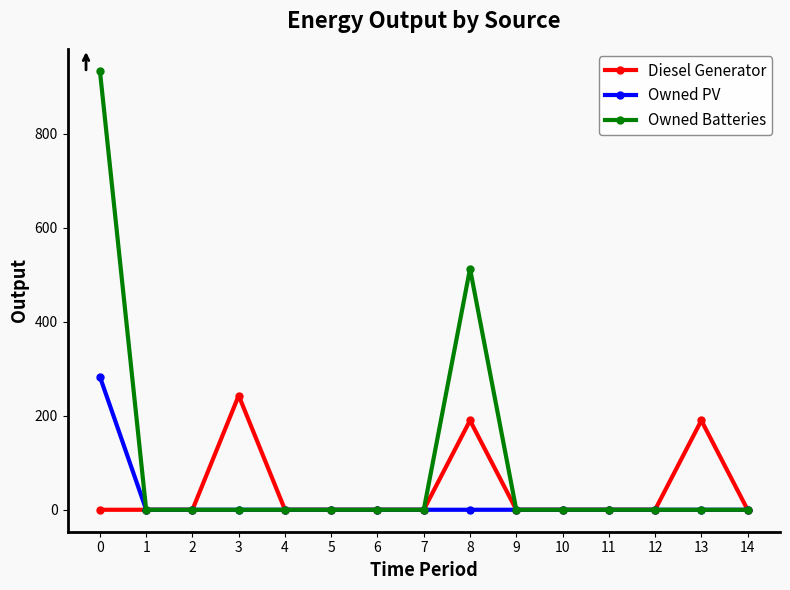

Reading right to left, transcribe all the data shown in this chart.

Diesel Generator: 14=0	13=190	12=0	11=0	10=0	9=0	8=190	7=0	6=0	5=0	4=0	3=243	2=0	1=0	0=0
Owned PV: 14=0	13=0	12=0	11=0	10=0	9=0	8=0	7=0	6=0	5=0	4=0	3=0	2=0	1=0	0=283
Owned Batteries: 14=0	13=0	12=0	11=0	10=0	9=0	8=513	7=0	6=0	5=0	4=0	3=0	2=0	1=0	0=934